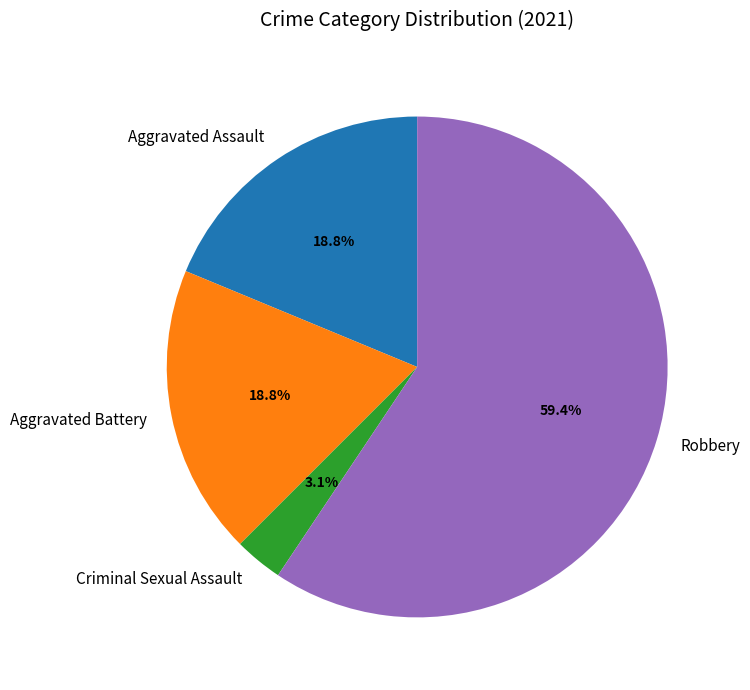

Which slice is the largest?

Robbery